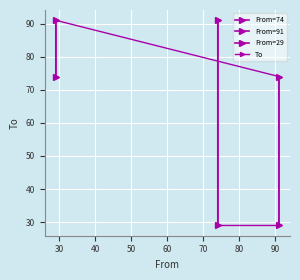

How many lines are shown in the chart?

1